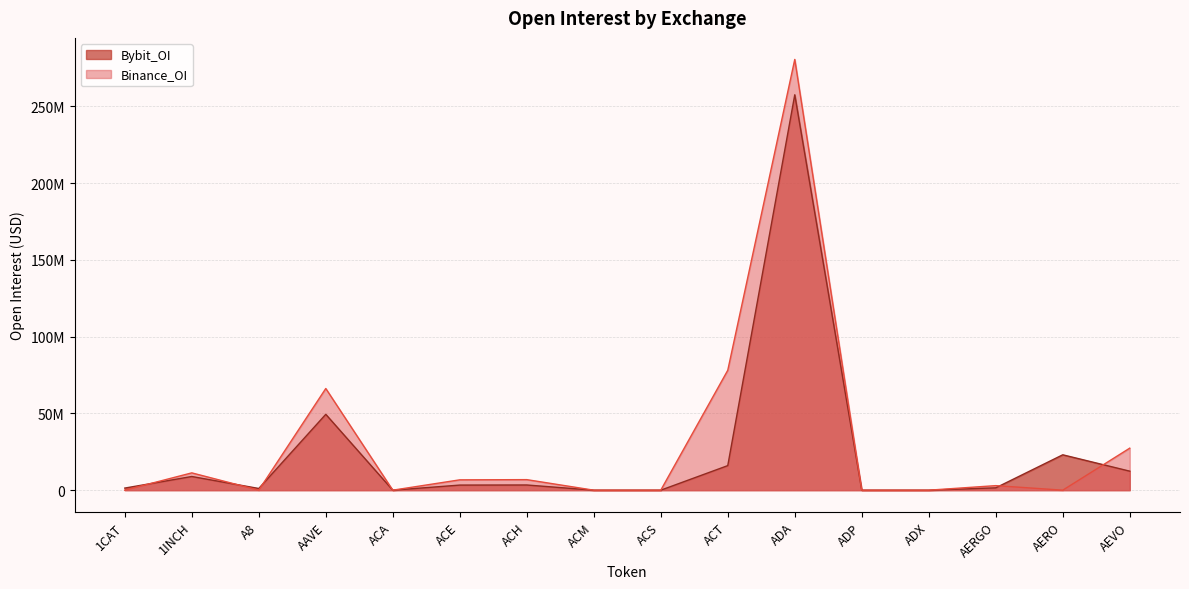

Does the chart have visible grid lines?

Yes